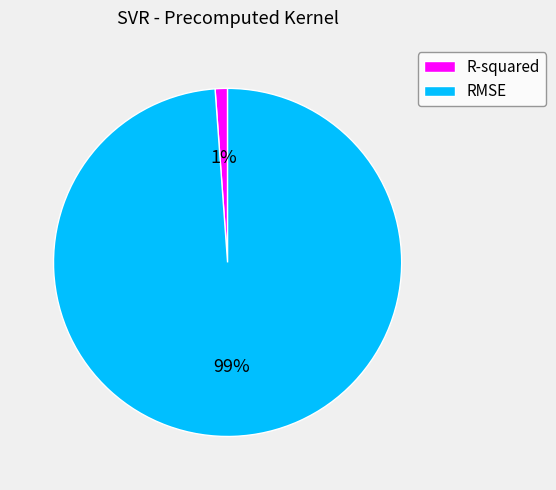

To the nearest percent, what percentage of the pie is R-squared?

1%